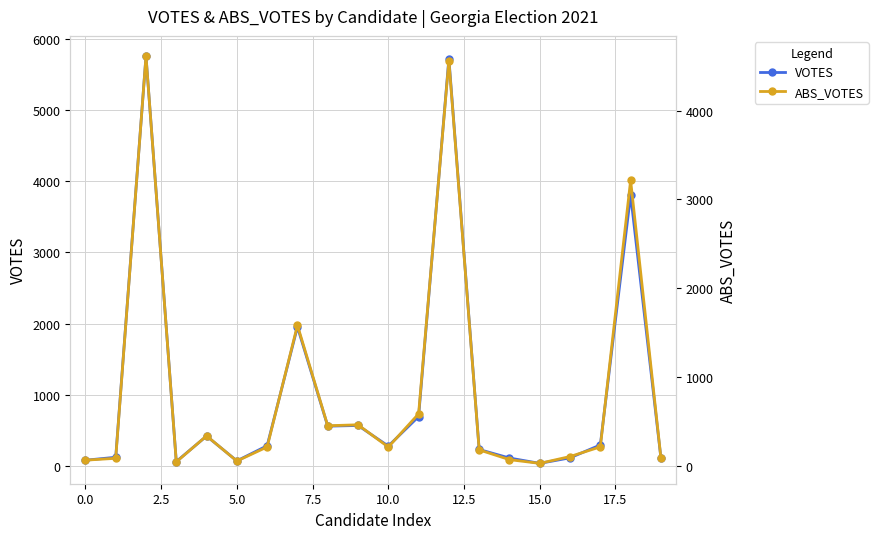

At how many categories does at least one series exceed 901?

4